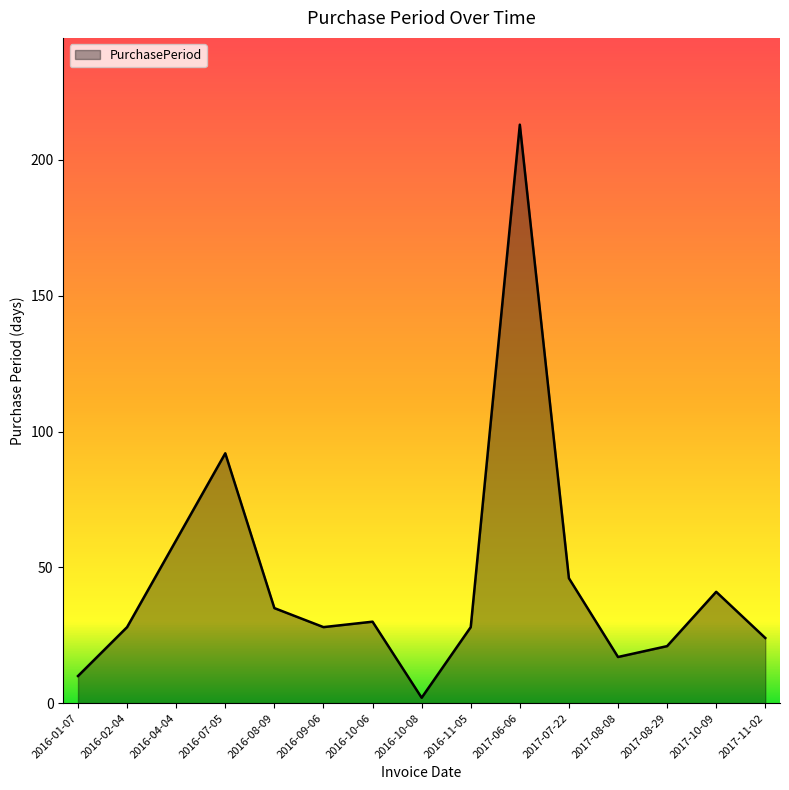

What is the difference between the maximum and minimum values?

211